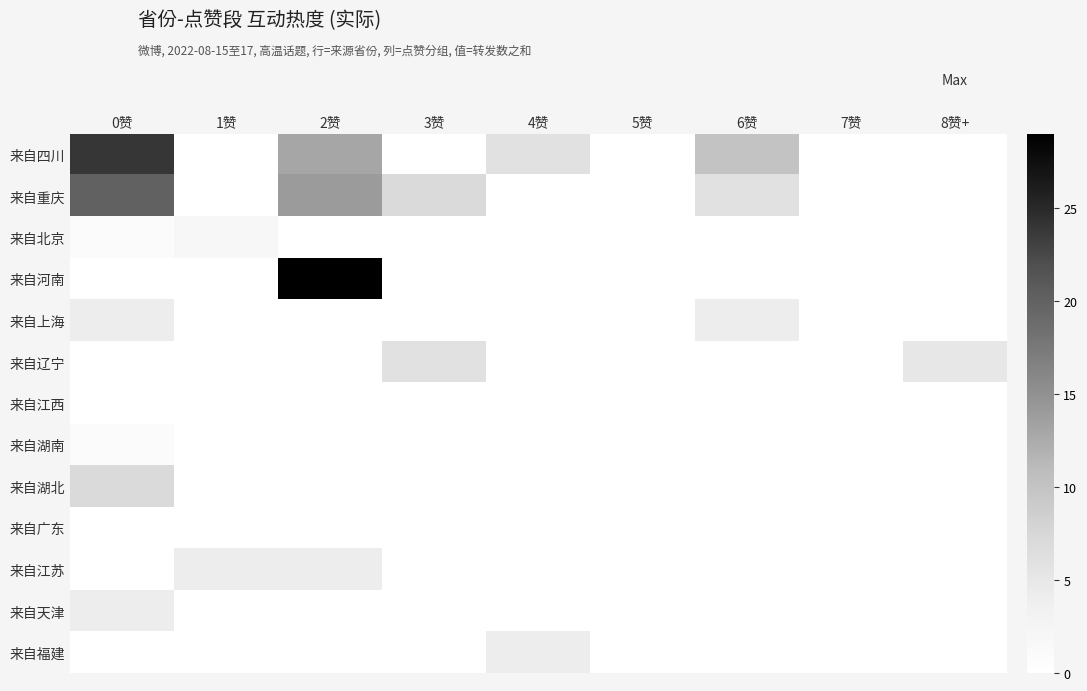

How many categories are shown in the chart?

9